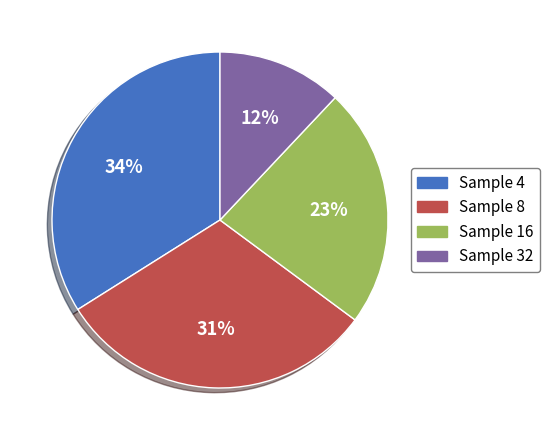

To the nearest percent, what is the average slice percentage?

25%